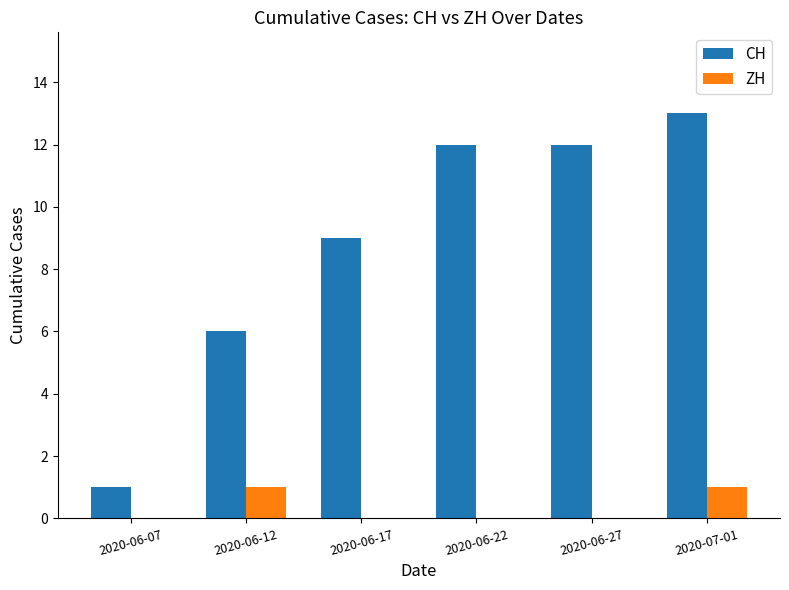

What is the maximum value for ZH?

1